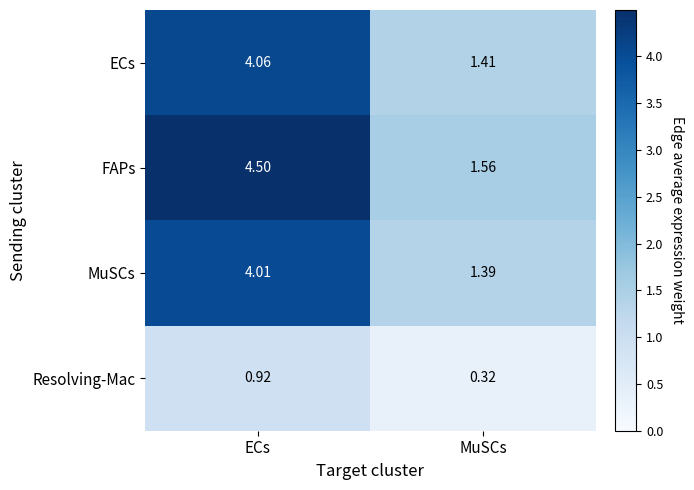

At MuSCs, list the series in order from largest to smallest.

FAPs, ECs, MuSCs, Resolving-Mac